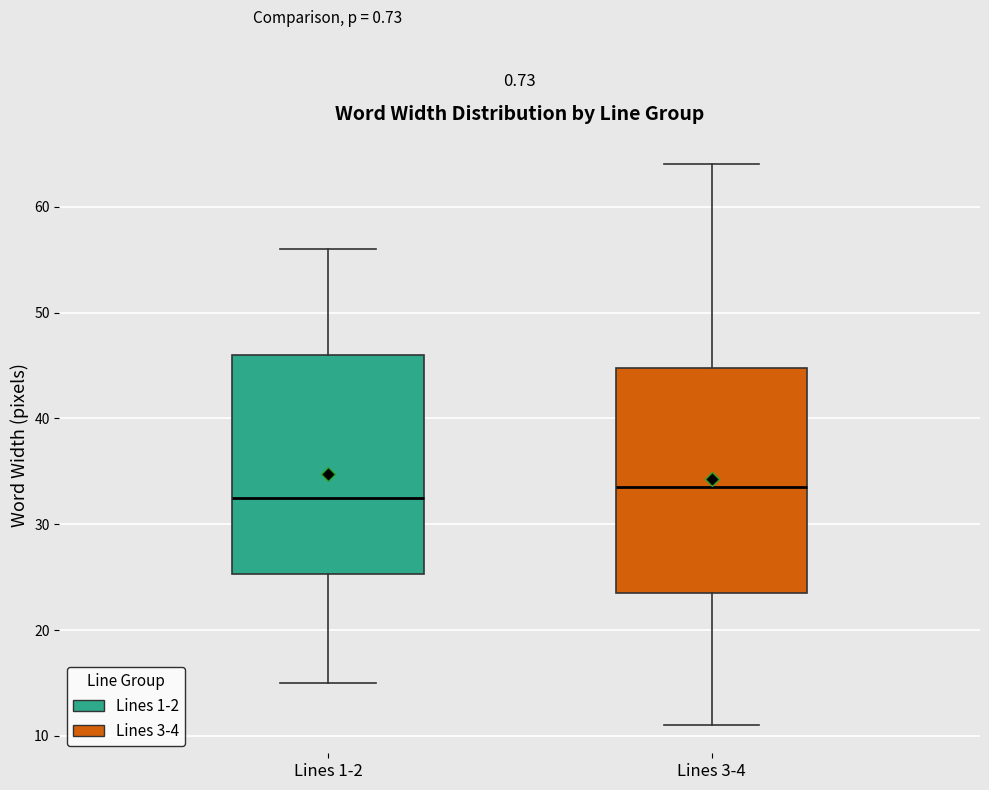

Reading left to right, read every box against the y-axis: the position of its median line, the range the box covers, and the ends of its whiskers. The values are not printed on the chart, so give them approximately, as read against the axis.

Lines 1-2: median 33, box 25 to 46, whiskers 15 to 56
Lines 3-4: median 34, box 24 to 45, whiskers 11 to 64